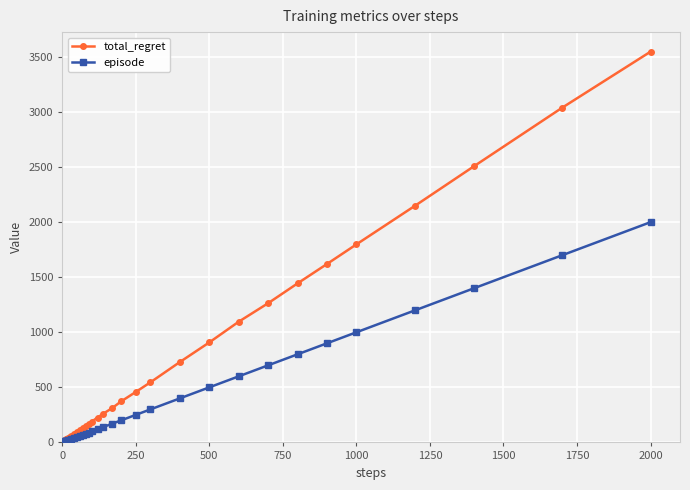

Which series has the largest total across all categories?

total_regret